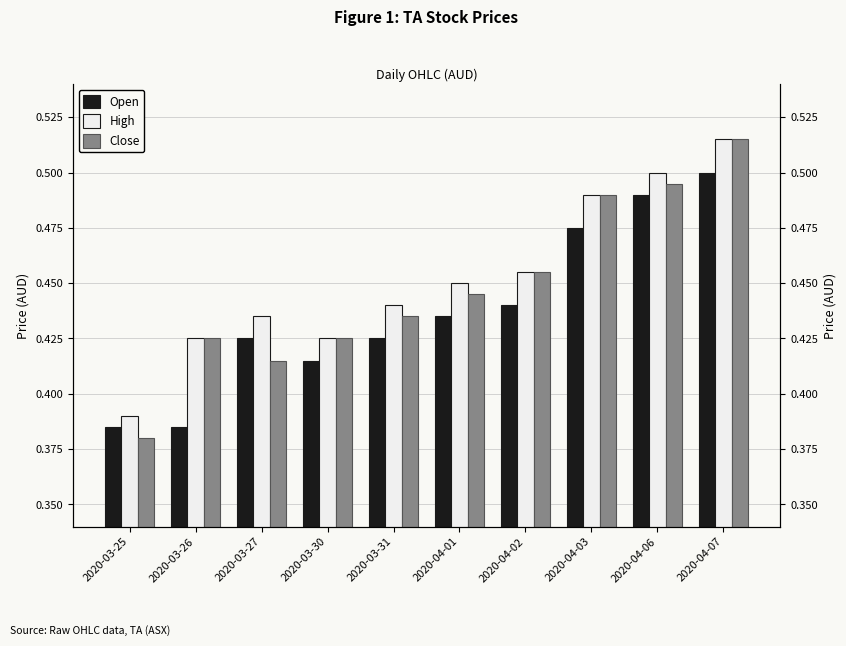

The High series shows 0.2 at 2020-03-26. True or false?

False